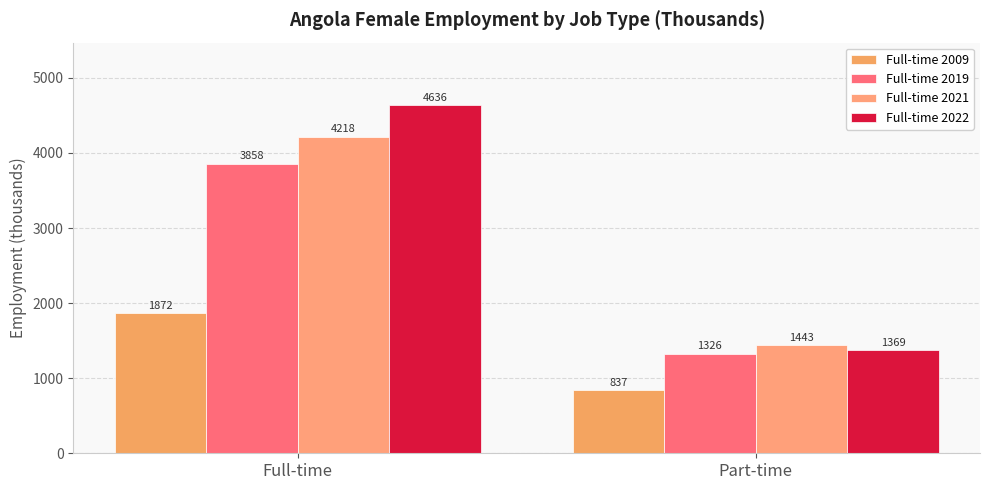

How many data points in Full-time 2009 are above 1871?

1